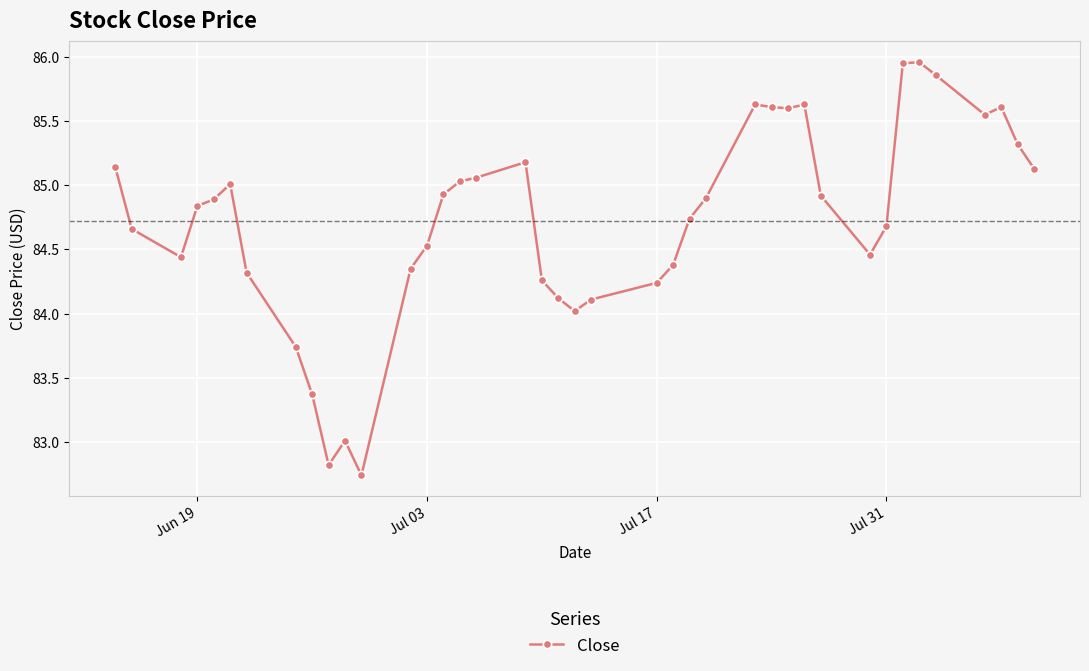

True or false: the data has more than 0 interior local peaks.

True